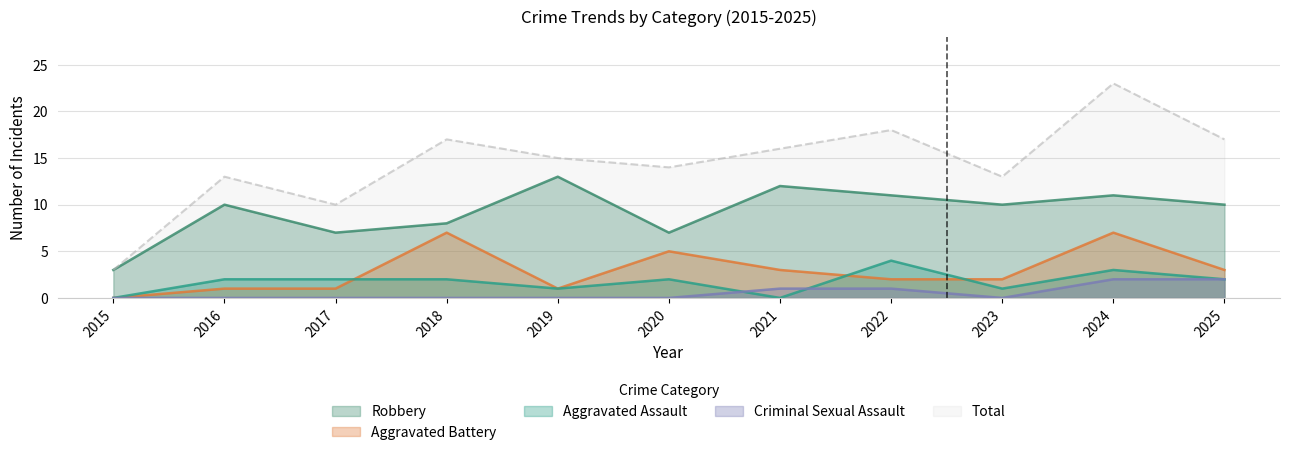

Reading left to right, list all the values displayed in this chart.

Aggravated Assault: 0	2	2	2	1	2	0	4	1	3	2
Aggravated Battery: 0	1	1	7	1	5	3	2	2	7	3
Criminal Sexual Assault: 0	0	0	0	0	0	1	1	0	2	2
Robbery: 3	10	7	8	13	7	12	11	10	11	10
Total: 3	13	10	17	15	14	16	18	13	23	17